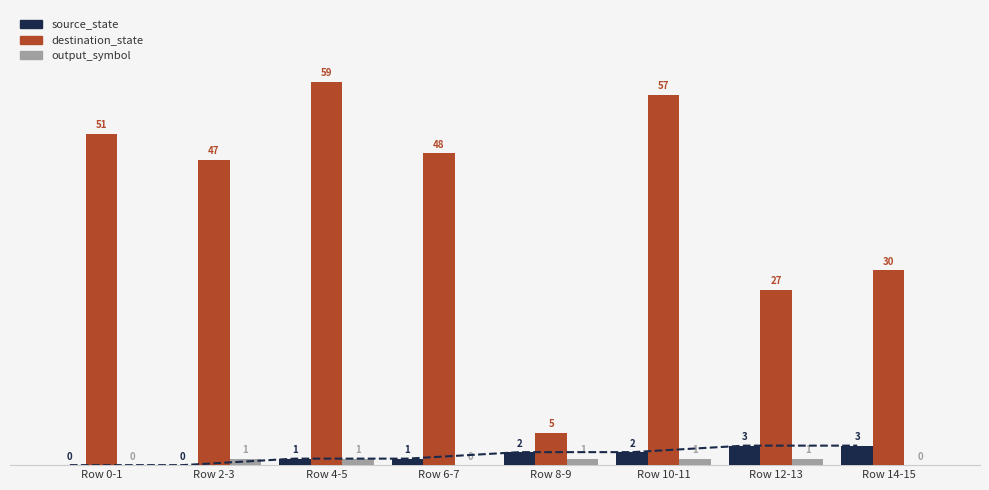

Between Row 4-5 and Row 12-13, which series saw the biggest shift?

destination_state